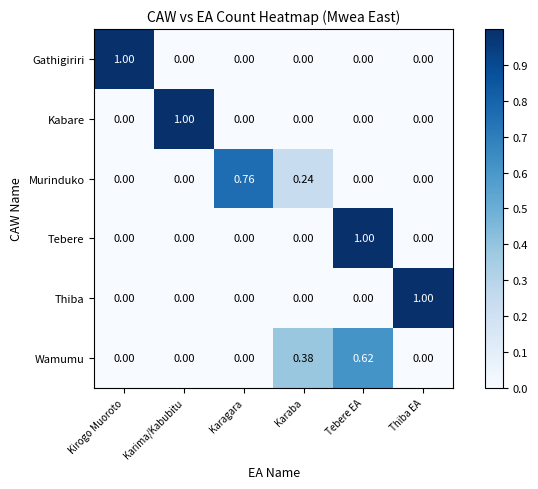

Is the value of Murinduko at Karagara greater than the value of Wamumu at Tebere EA?

Yes